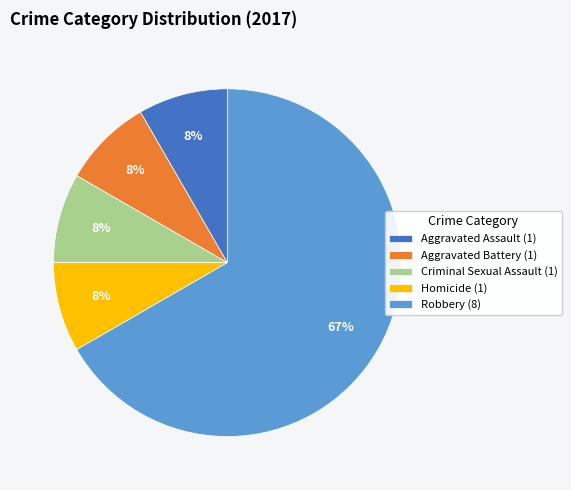

Between Robbery and Aggravated Battery, which is larger?

Robbery